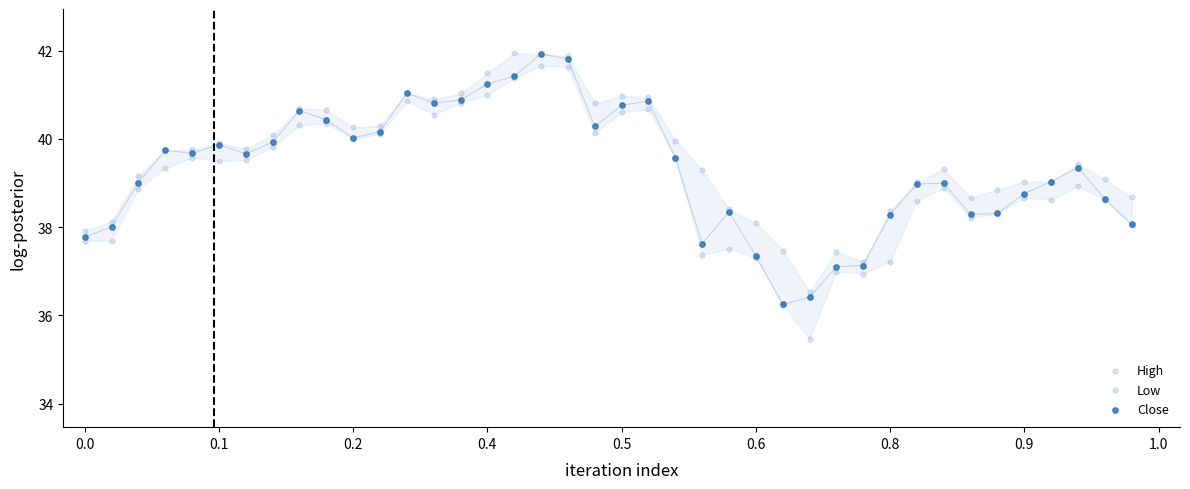

What are all the series names shown in the legend?

High, Low, Close